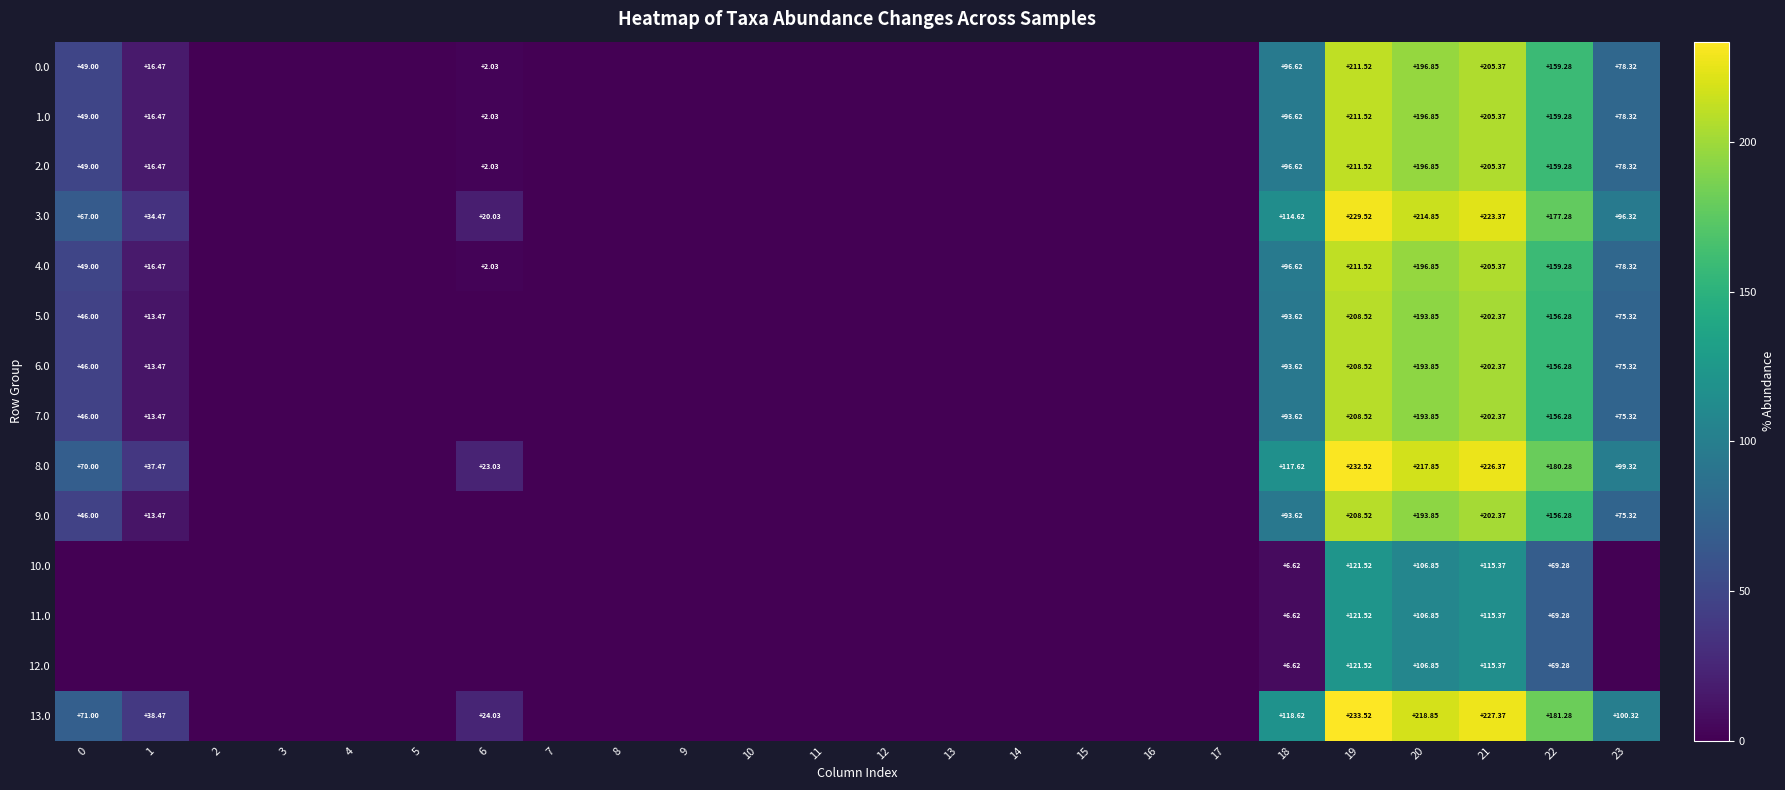

What is the highest value of the 2.0 series?

211.5